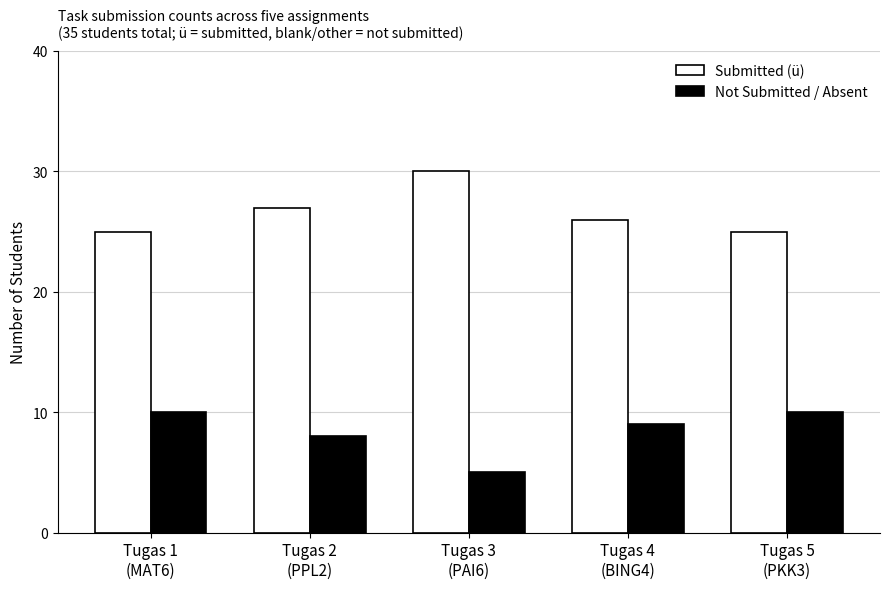

Is it true that Not Submitted / Absent equals 14 at Tugas 5
(PKK3)?

False